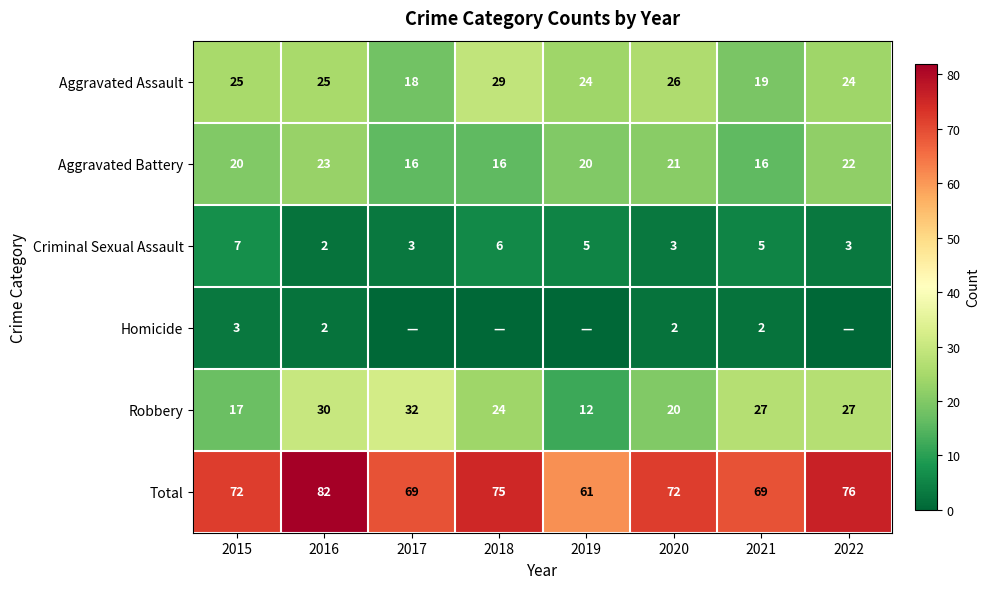

How many values in the Aggravated Assault series are below 25?

4